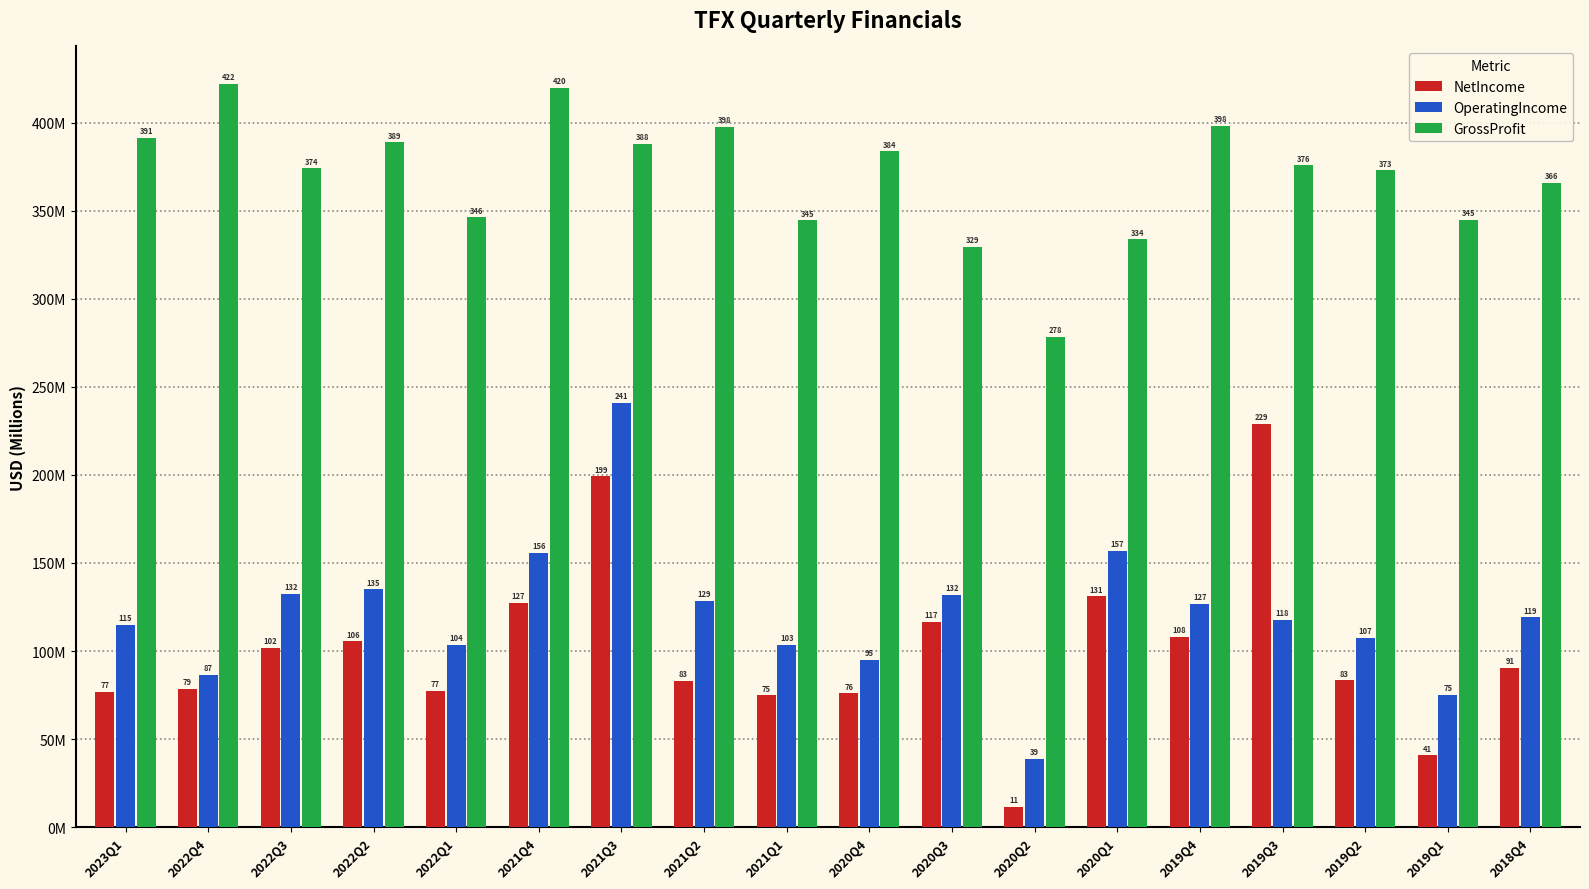

Are the bars grouped side by side (vs. stacked)?

Yes